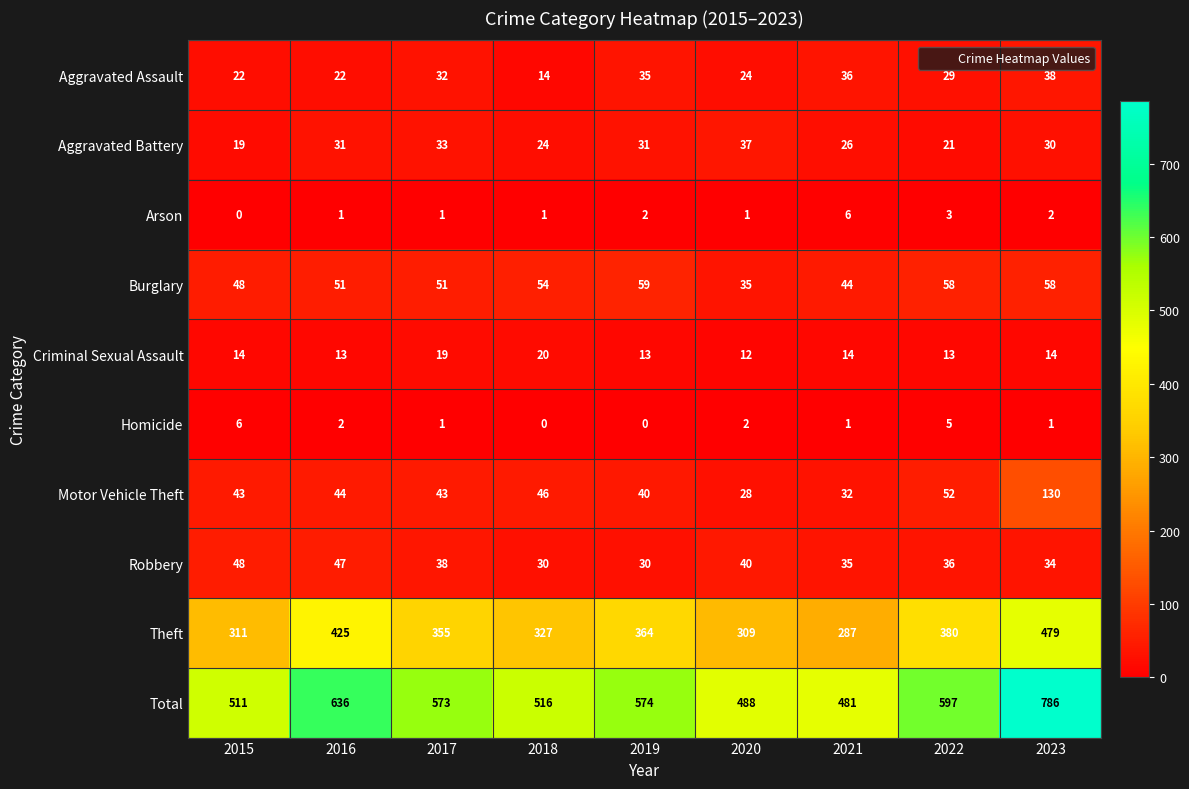

What is the total value across all series at 2015?

1022